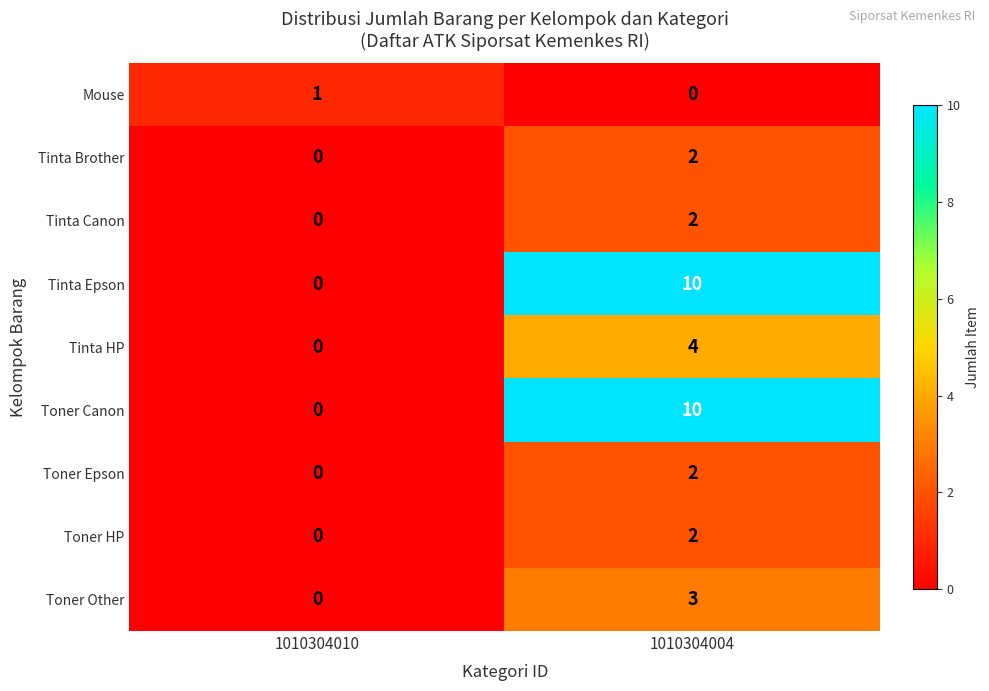

What is the spread (max minus min) of values at 1010304004?

10